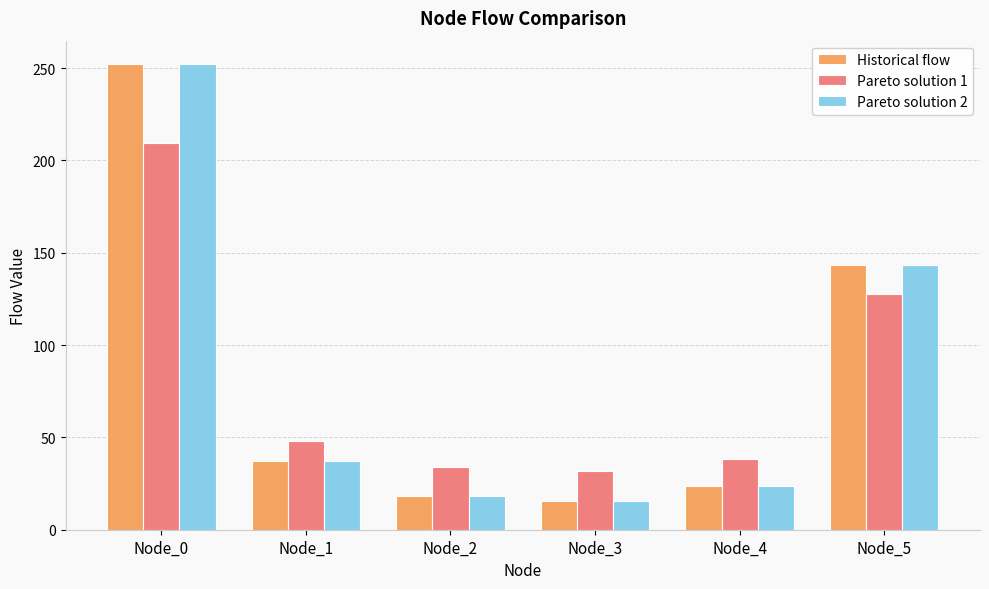

What is the difference between the highest and lowest values at Node_3?

16.6